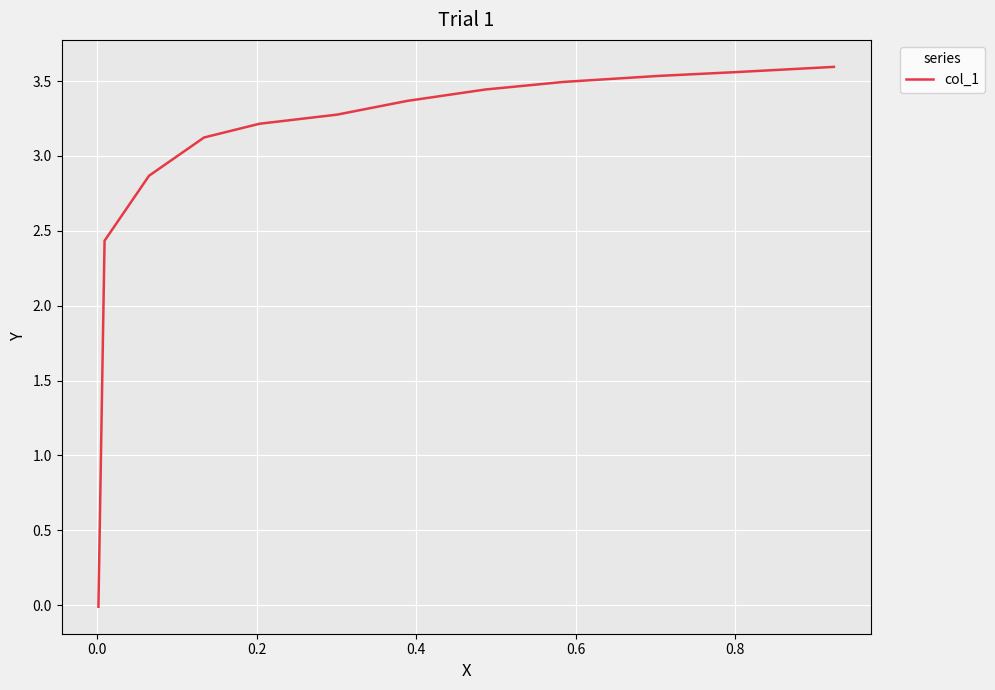

True or false: the data has more than 1 interior local peaks.

False